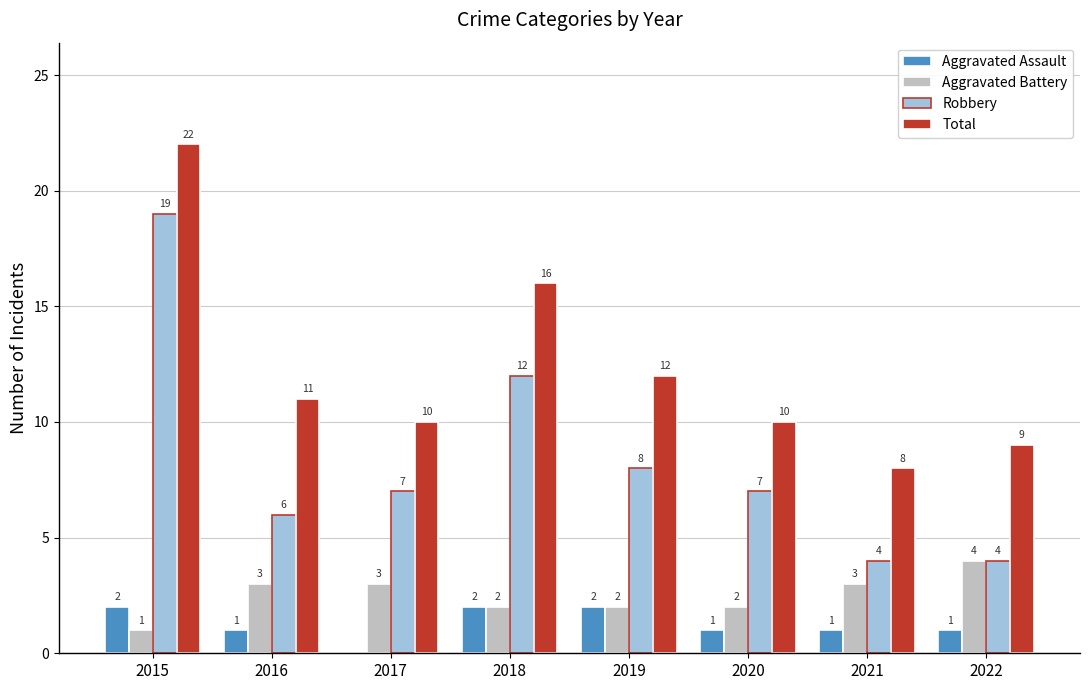

Reading left to right, extract all data points from this chart.

Aggravated Assault: 2	1	0	2	2	1	1	1
Aggravated Battery: 1	3	3	2	2	2	3	4
Robbery: 19	6	7	12	8	7	4	4
Total: 22	11	10	16	12	10	8	9